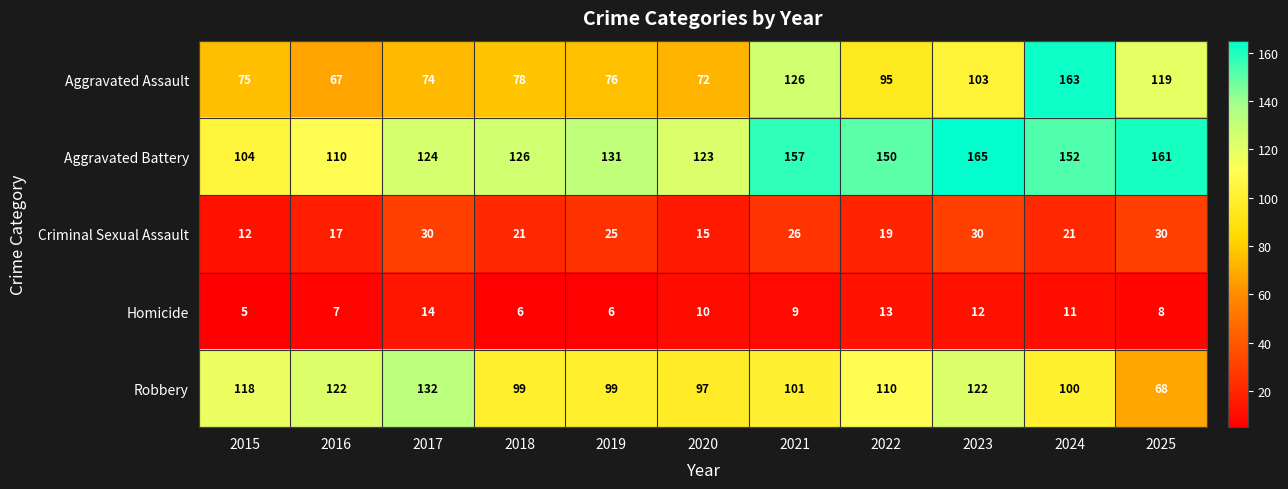

At which category does the chart reach its minimum across all series?

2015